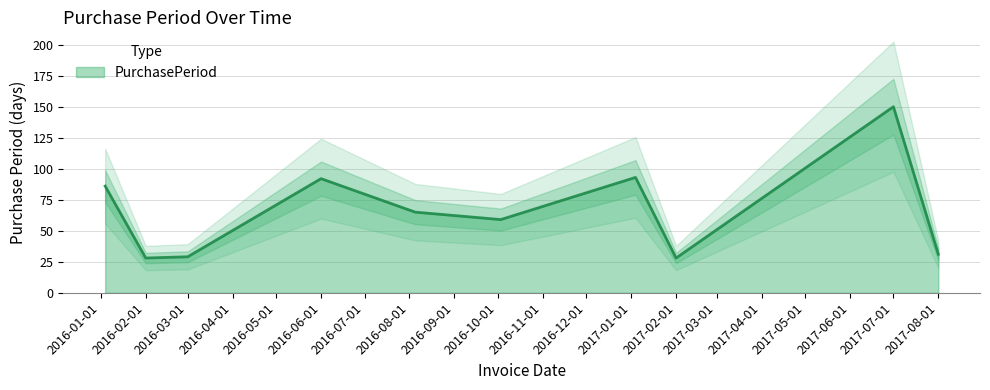

Where is the data nearest to the value 89?

2016-01-04